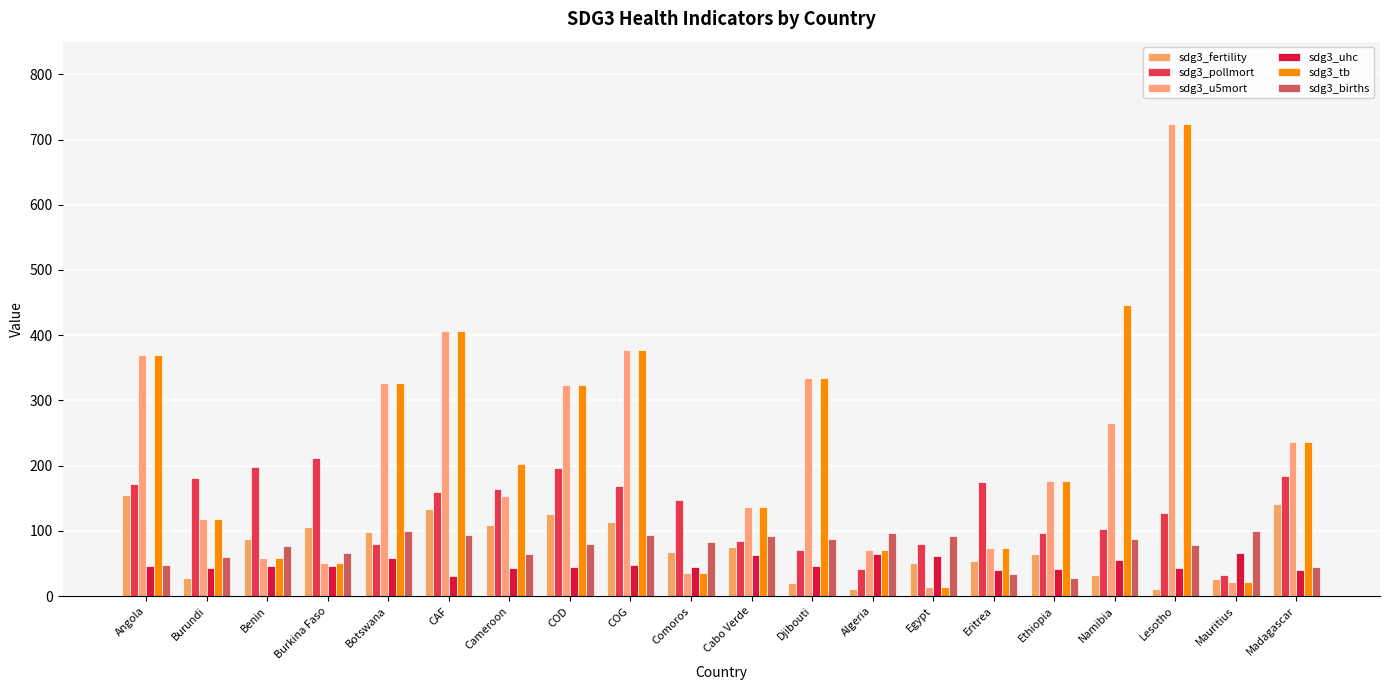

What is the highest value of the sdg3_births series?

99.9